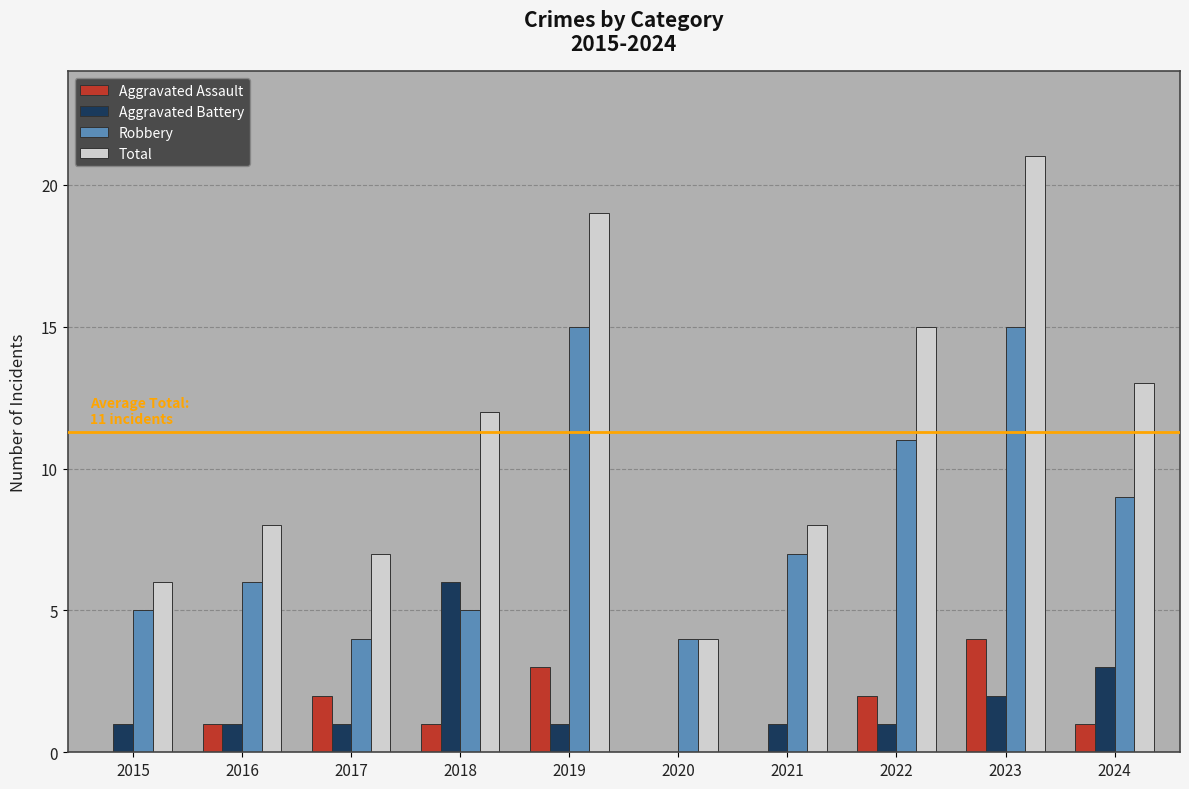

Where is Total nearest to the value 12?

2018